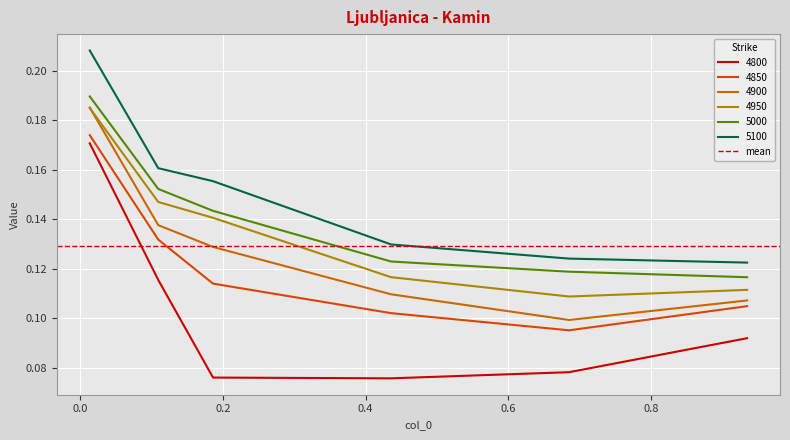

Which series has the largest total across all categories?

5100